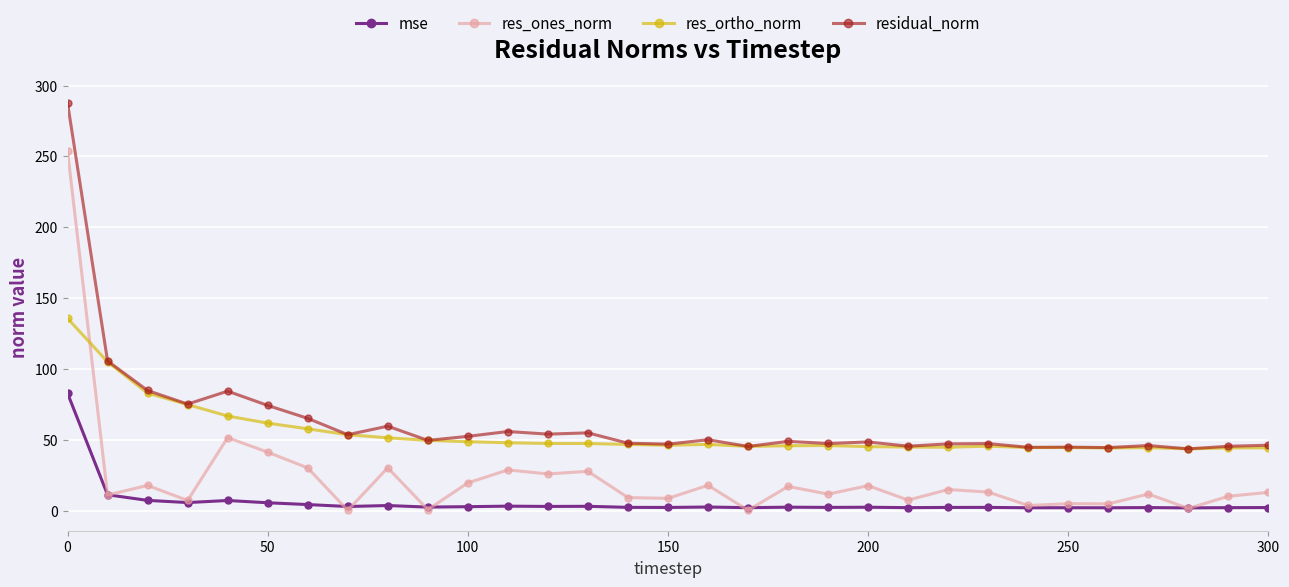

In res_ones_norm, how many points are higher than both neighbors (excluding endpoints)?

11